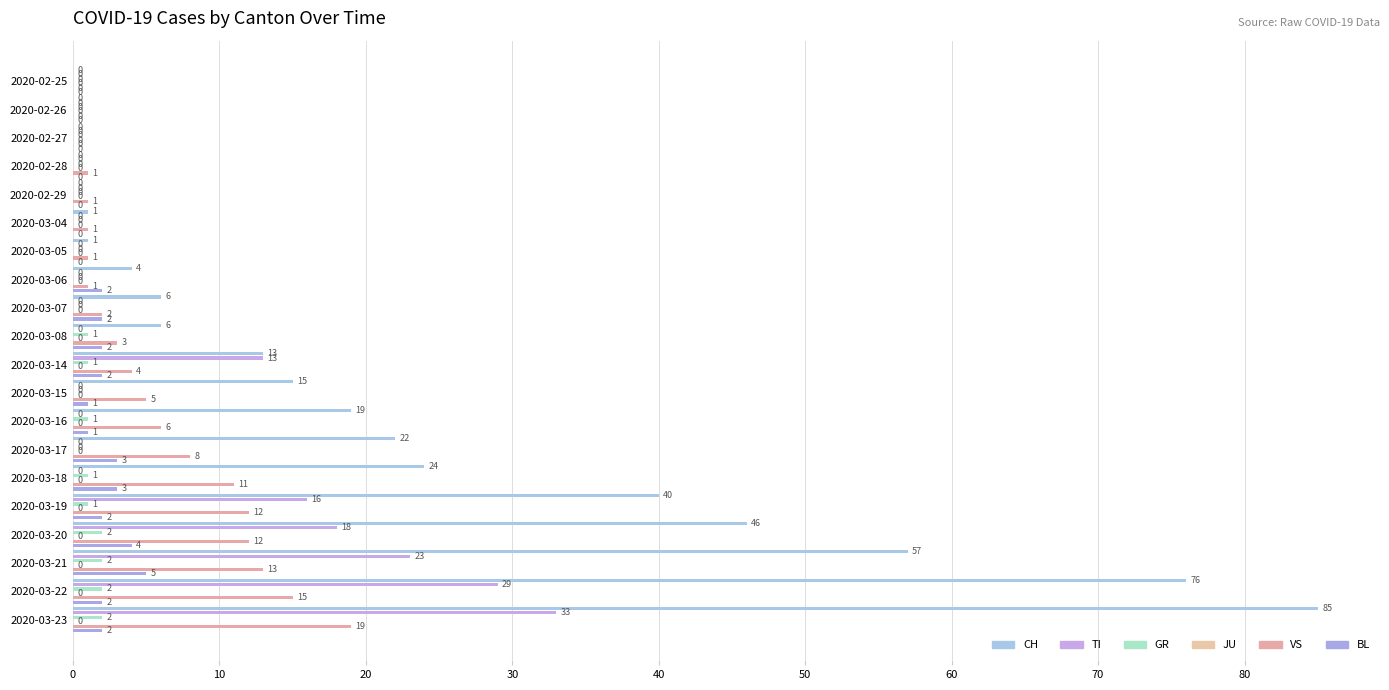

What are all the series names shown in the legend?

CH, TI, GR, JU, VS, BL